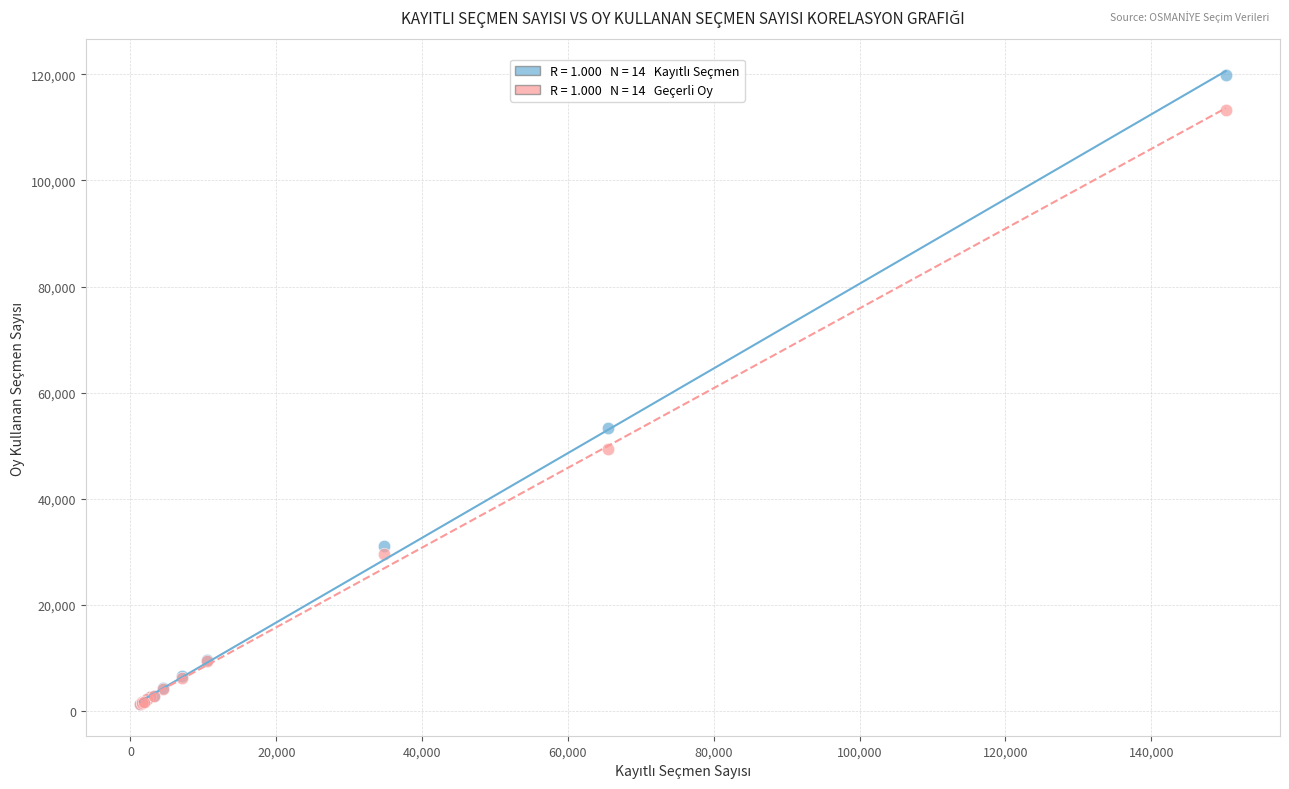

Across all series, what Y value is closest to 60573?

53265